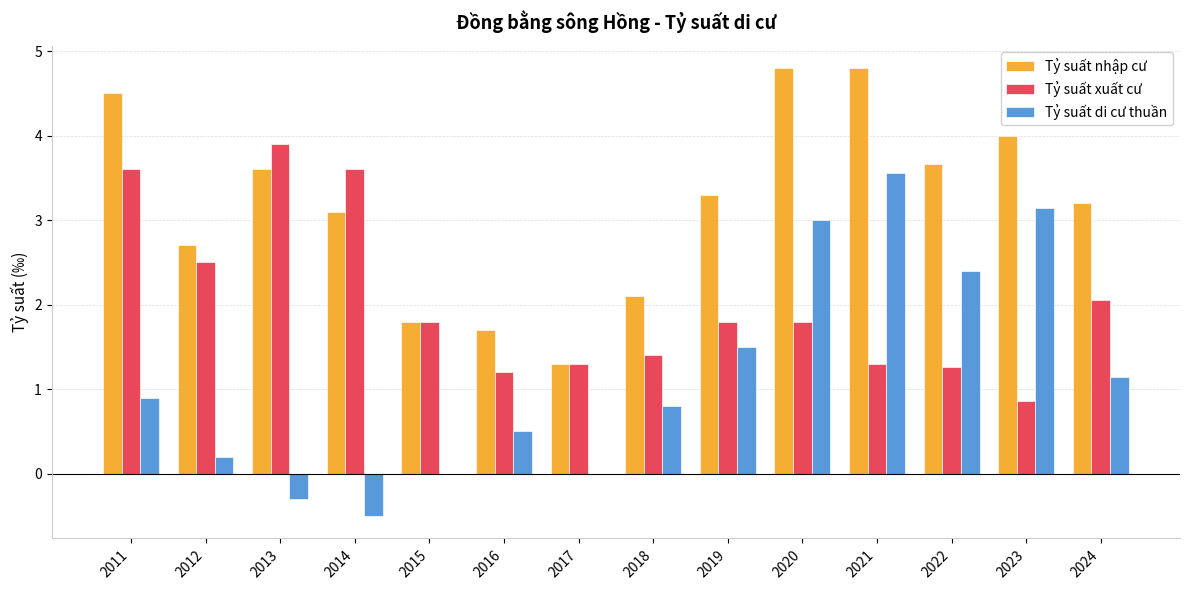

What is the total value across all series at 2016?

3.4